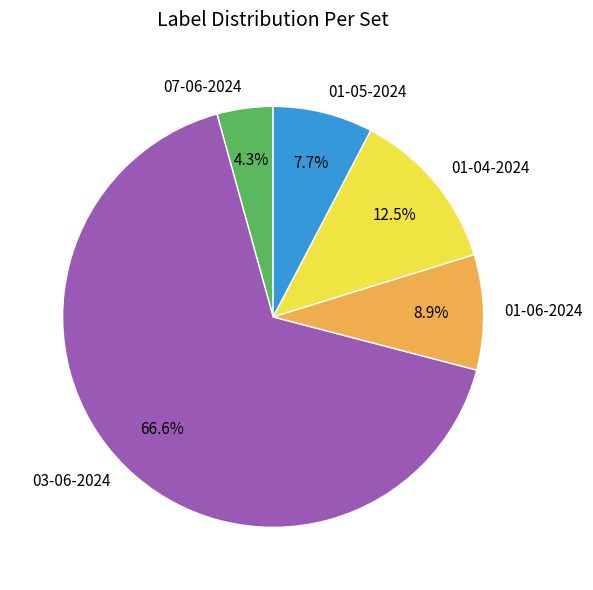

How many slices are in this pie chart?

5